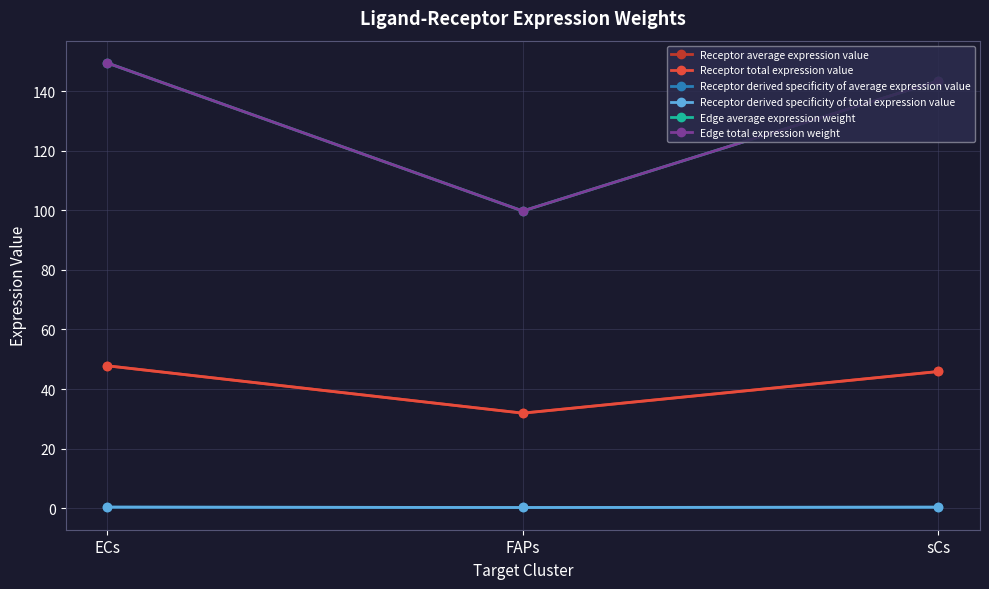

Is this an area chart (filled region under the line)?

No